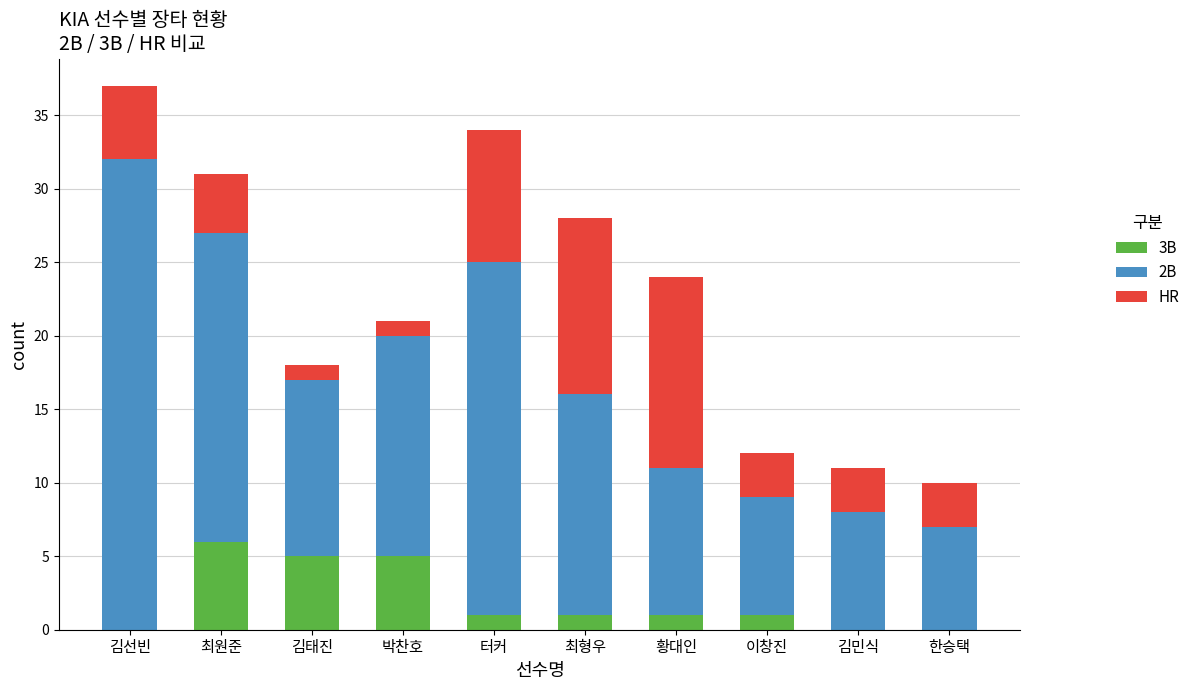

What is the total value across all series at 최원준?

31